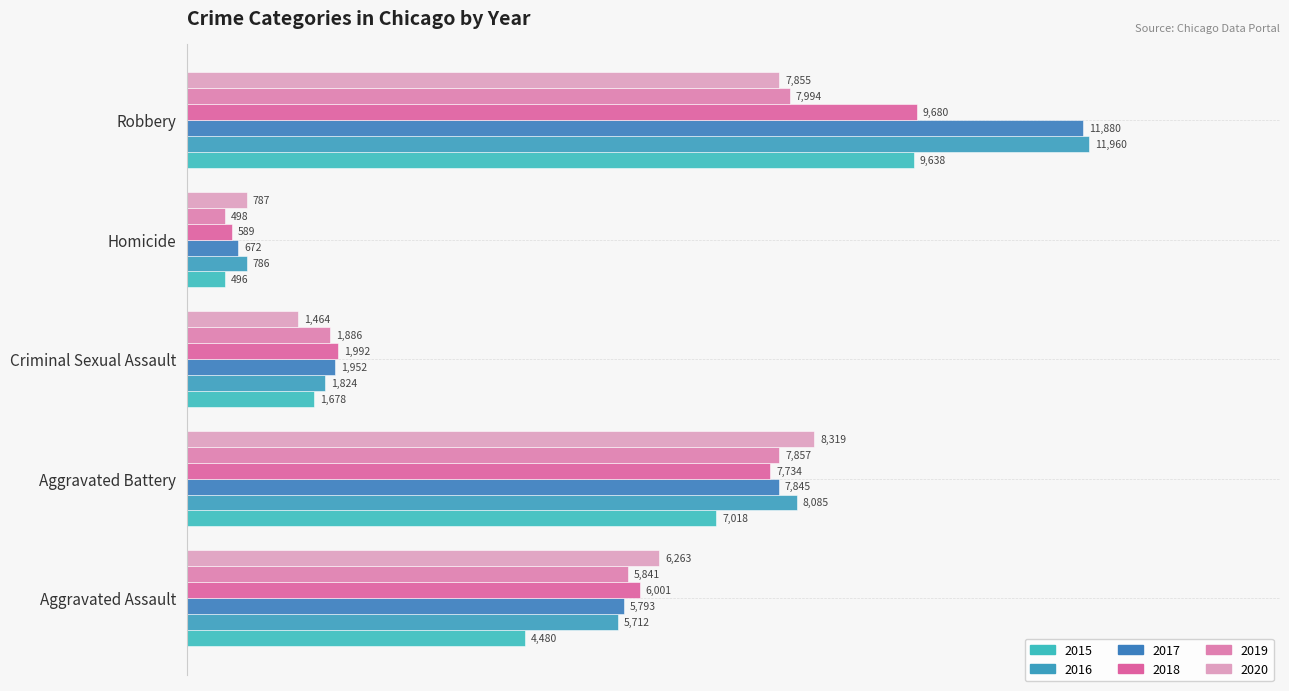

How many values in the 2019 series are below 5841?

2